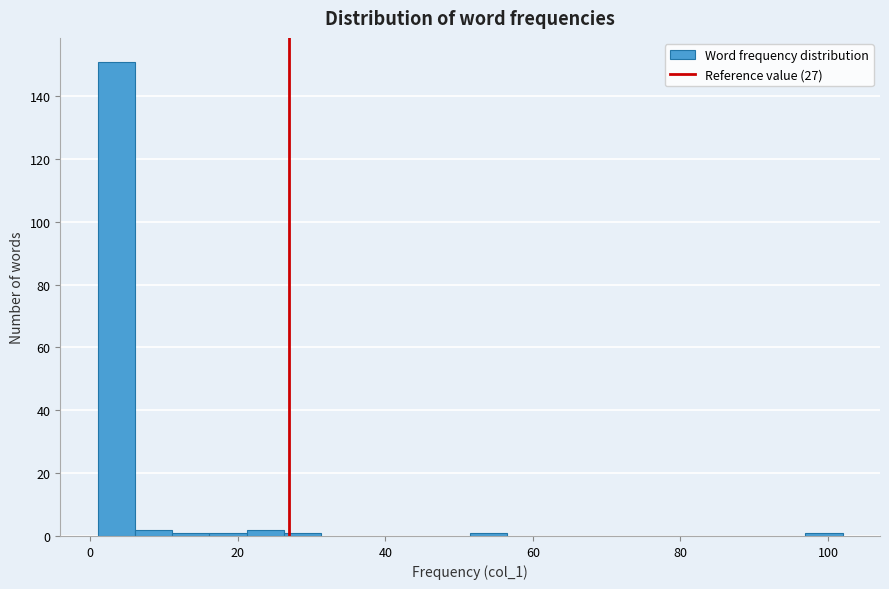

Around what value on the x-axis is the tallest bar? Give the approximate position of its centre, as read against the axis.

4